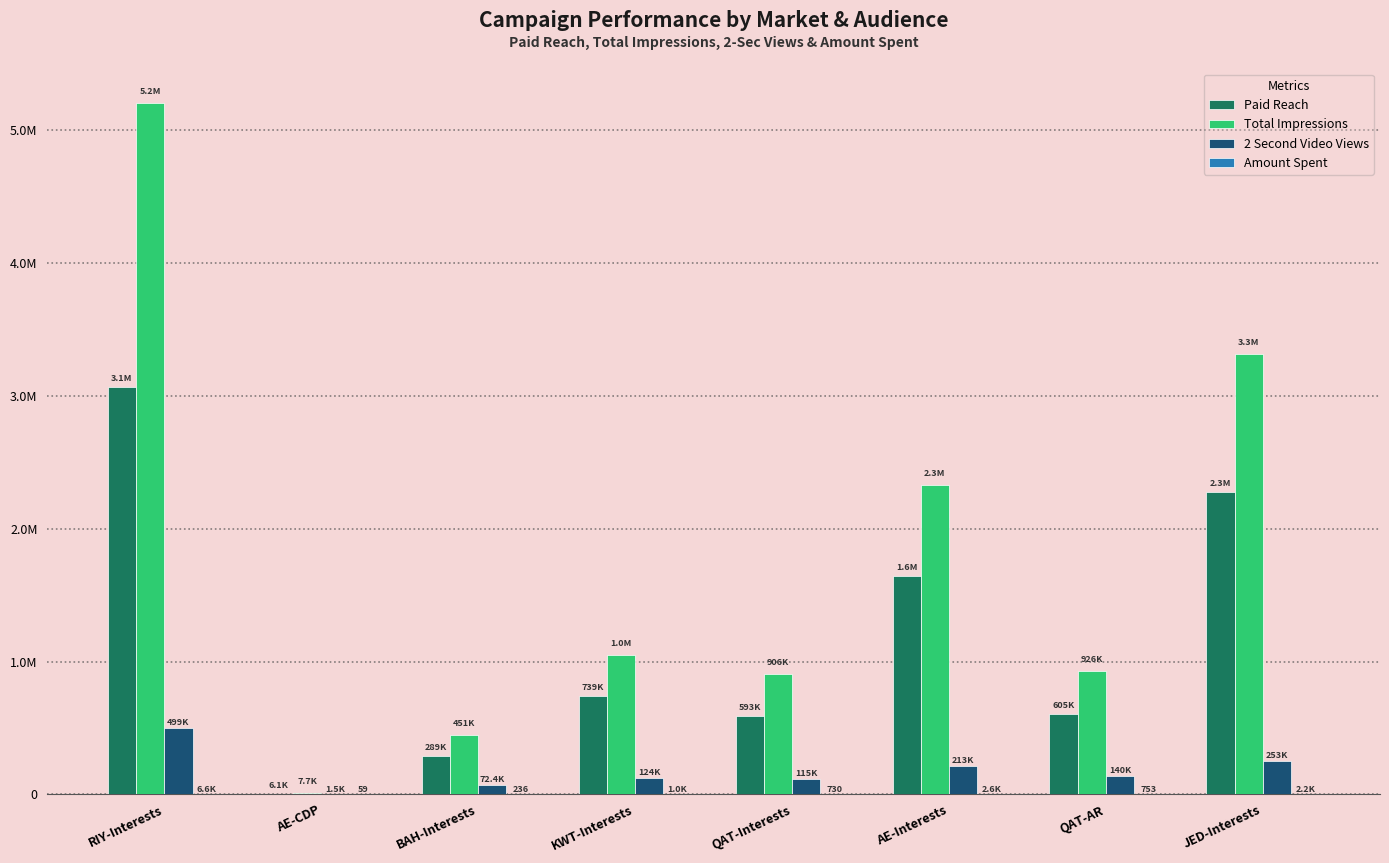

How many groups of bars are there?

8